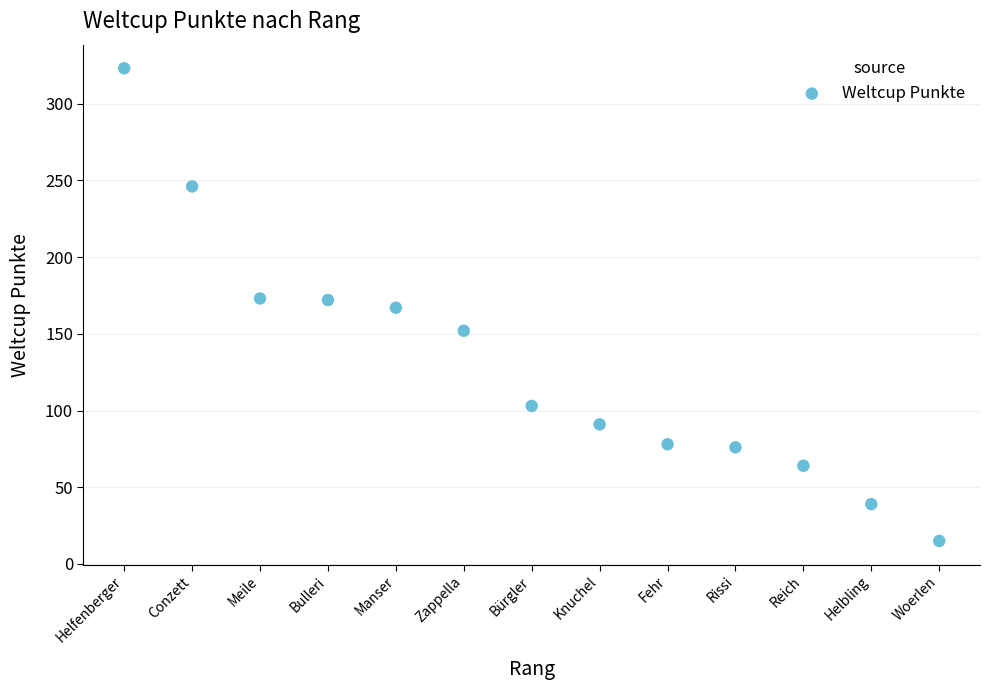

What is the range of X values (max minus min)?

12